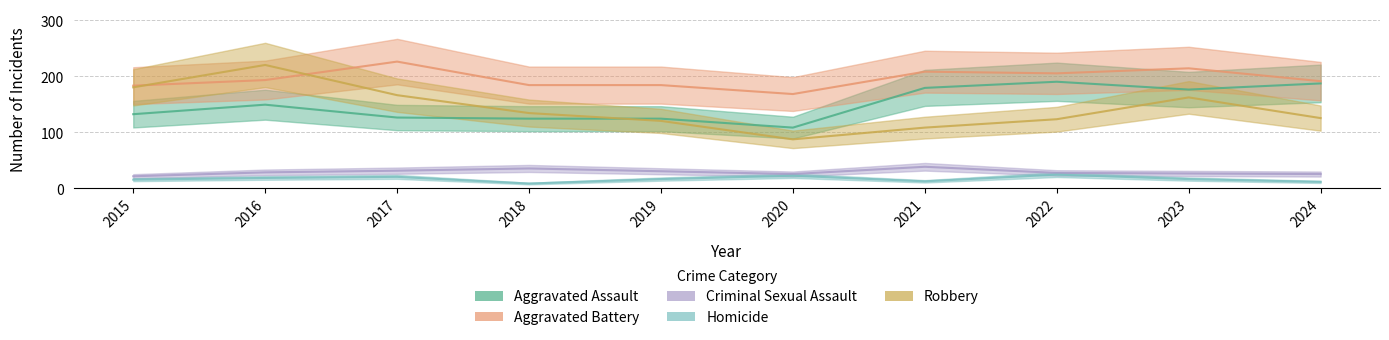

What is the average value of the Aggravated Battery series?

196